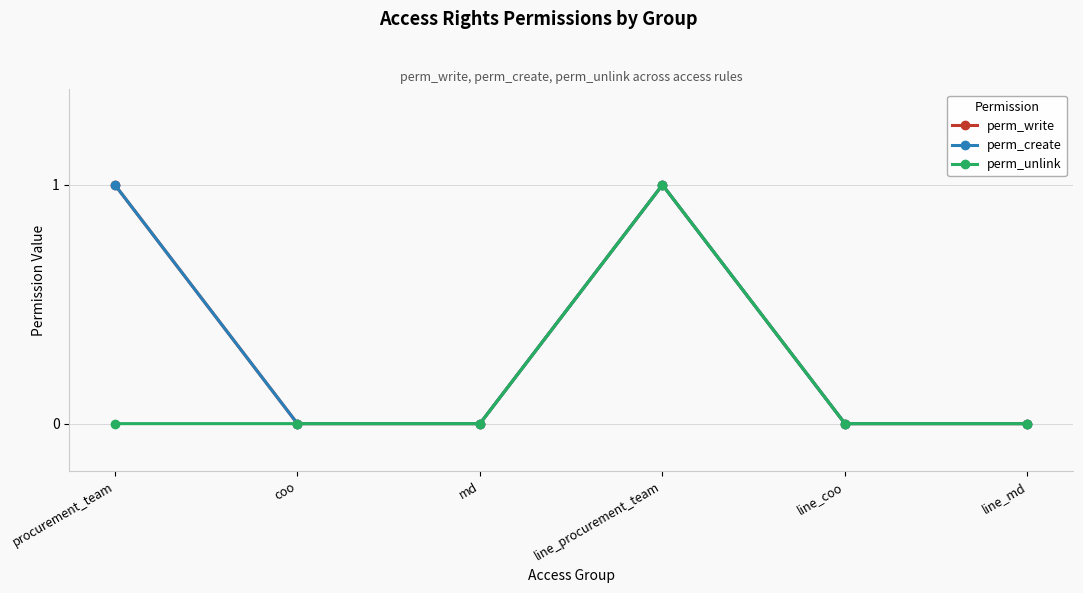

Between procurement_team and line_procurement_team, which series saw the biggest shift?

perm_unlink